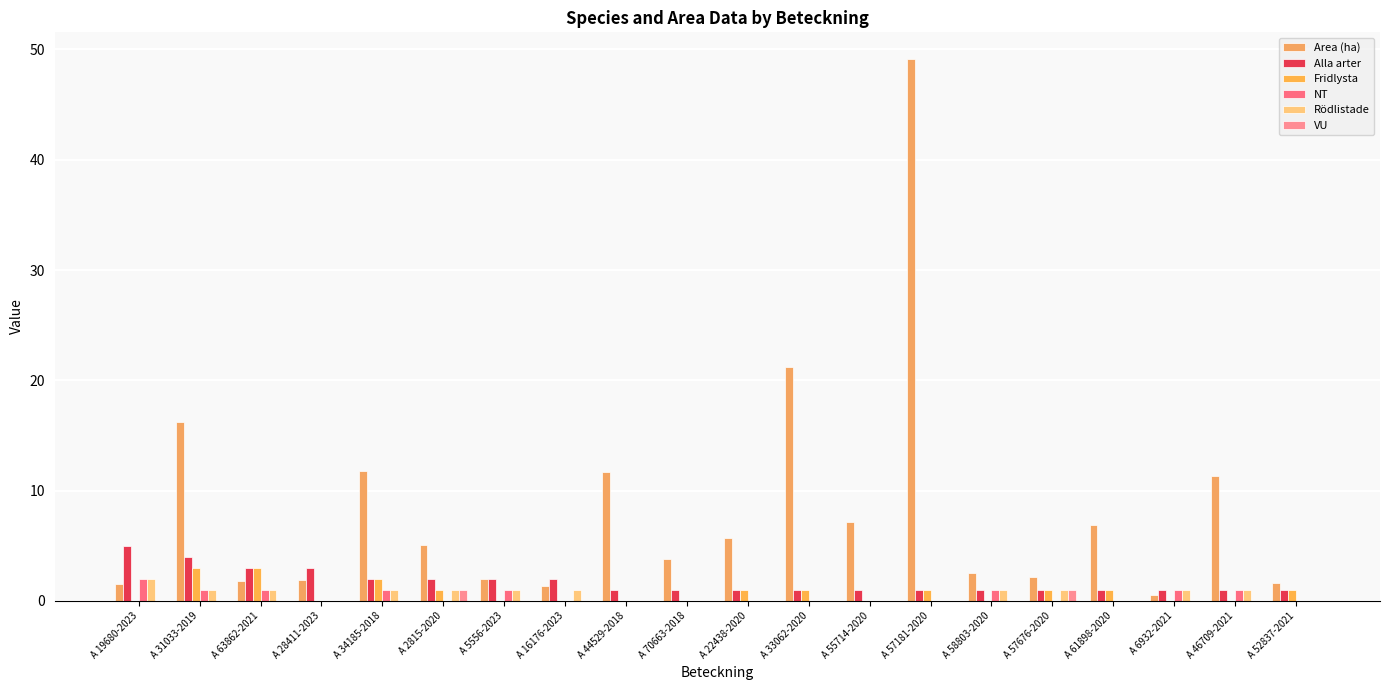

At how many categories does at least one series exceed 21?

2